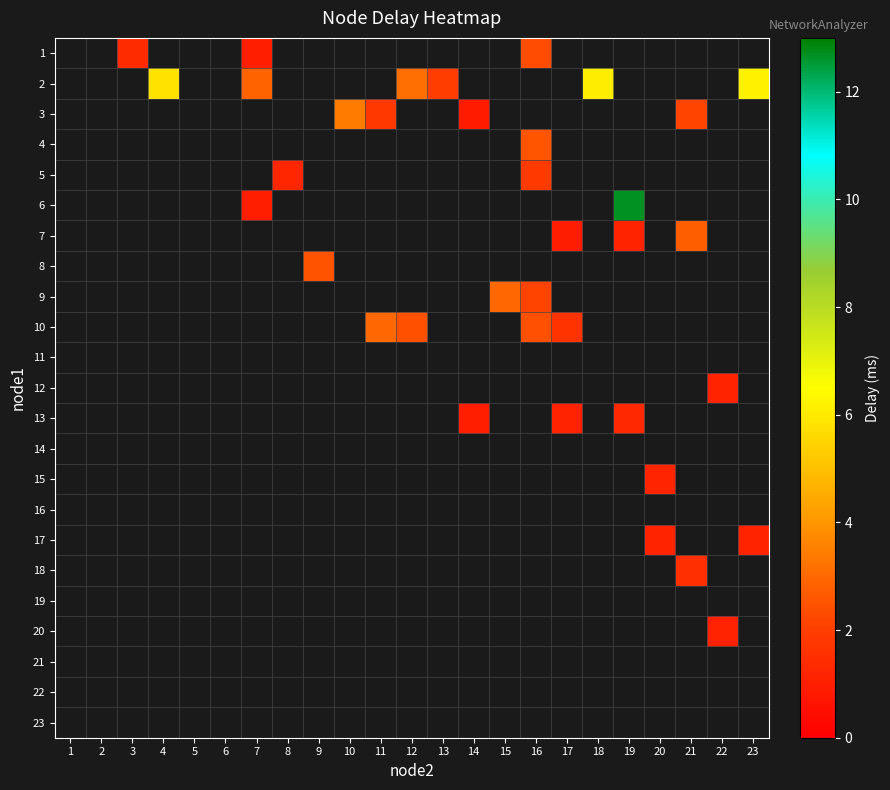

How many categories are shown in the chart?

23